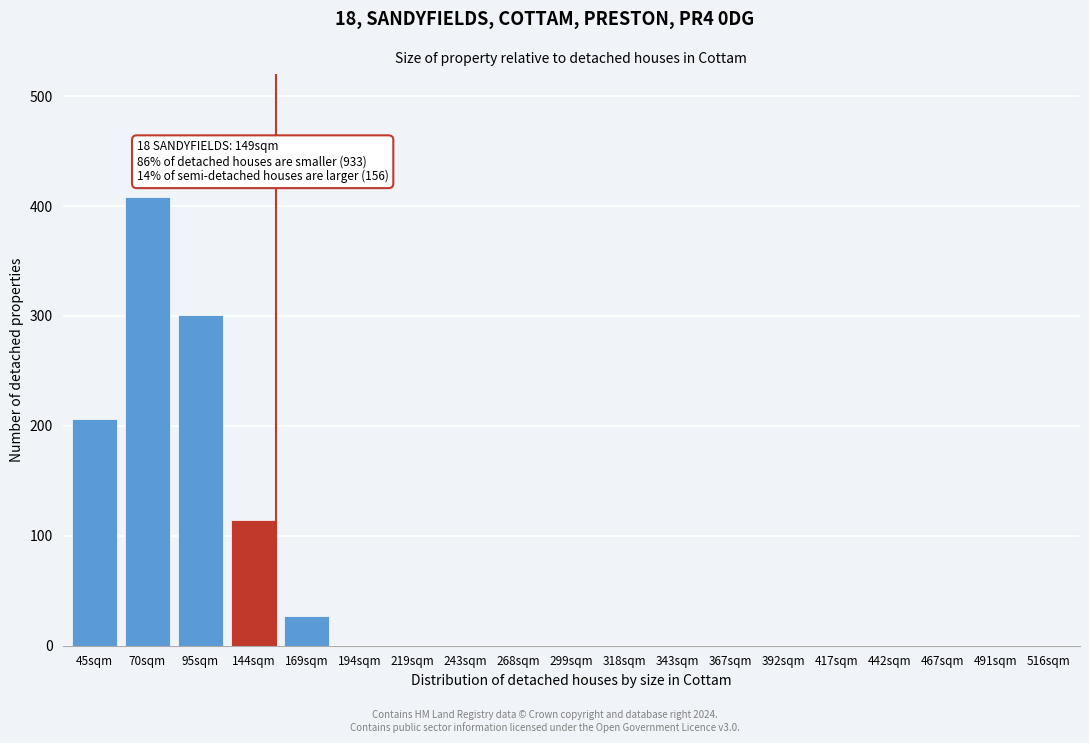

Reading left to right, transcribe all the data shown in this chart.

45sqm=206	70sqm=408	95sqm=301	144sqm=114	169sqm=27	194sqm=0	219sqm=0	243sqm=0	268sqm=0	299sqm=0	318sqm=0	343sqm=0	367sqm=0	392sqm=0	417sqm=0	442sqm=0	467sqm=0	491sqm=0	516sqm=0